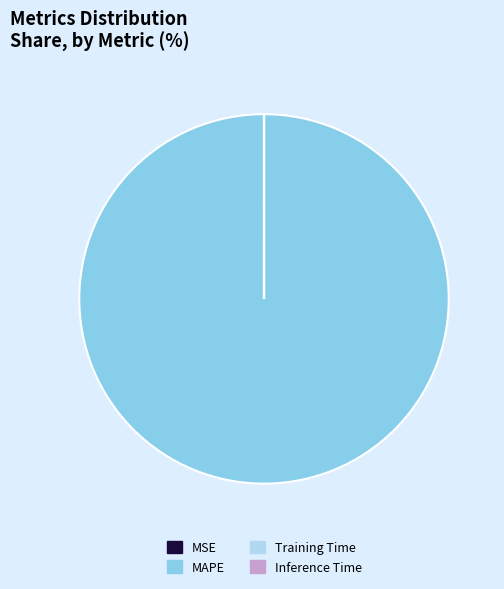

Is MAPE the majority of the pie?

Yes